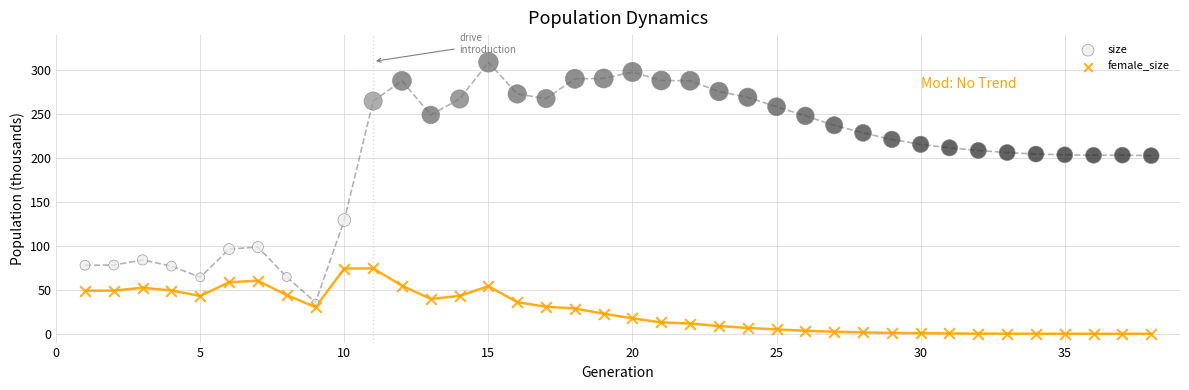

Which series reaches the minimum Y coordinate?

female_size